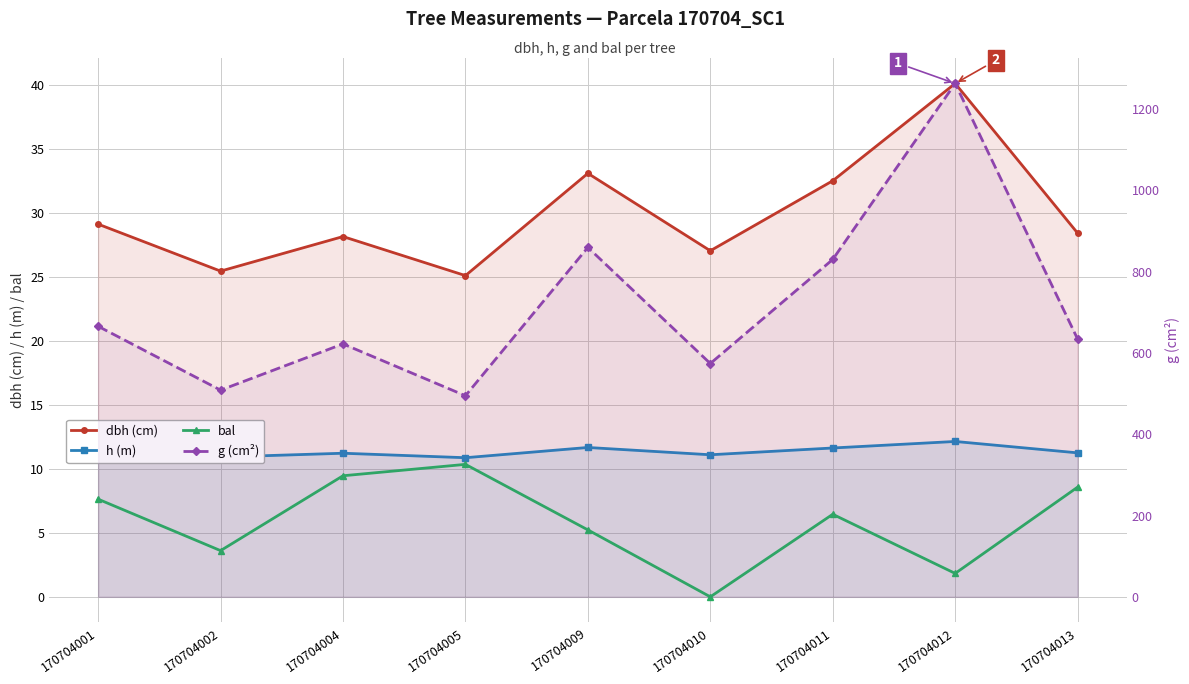

True or false: dbh (cm) and g (cm²) cross at least once.

False